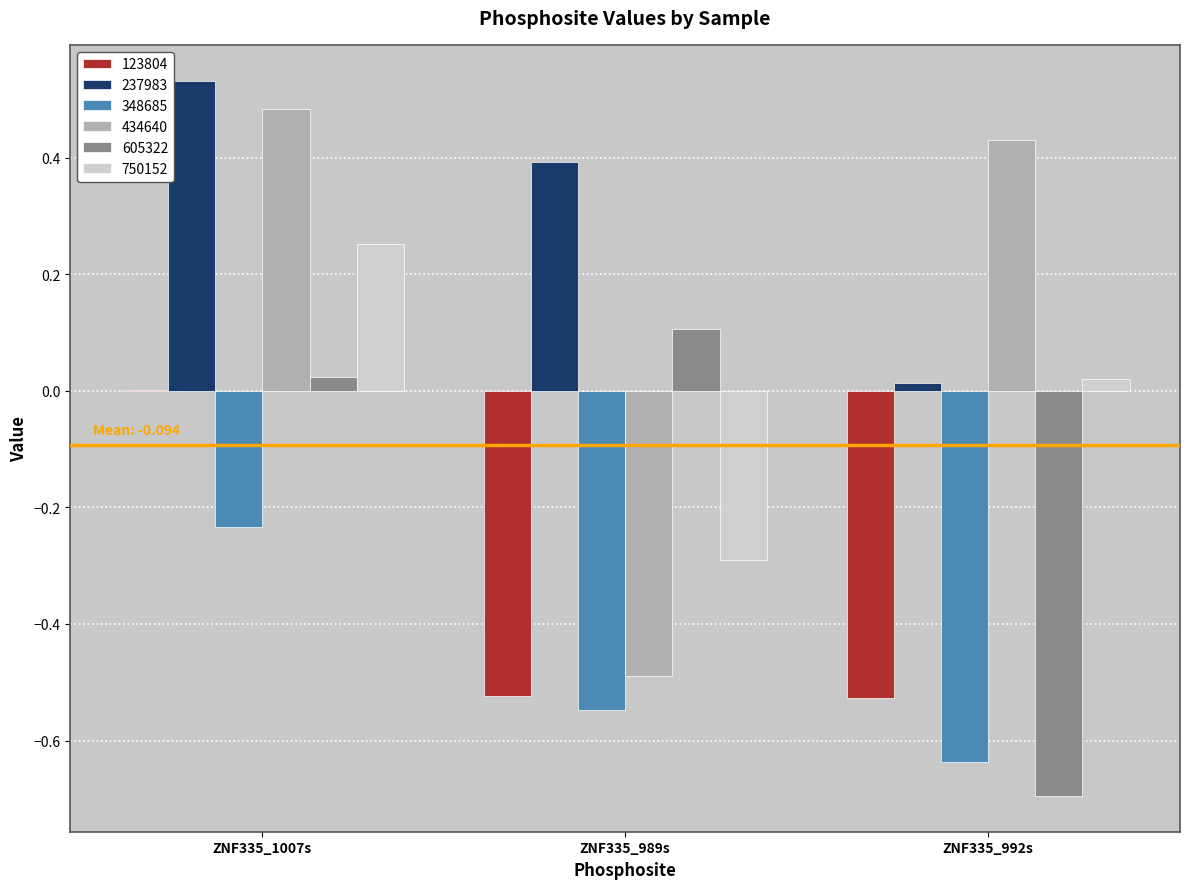

Which category has the highest value in the 750152 series?

ZNF335_1007s